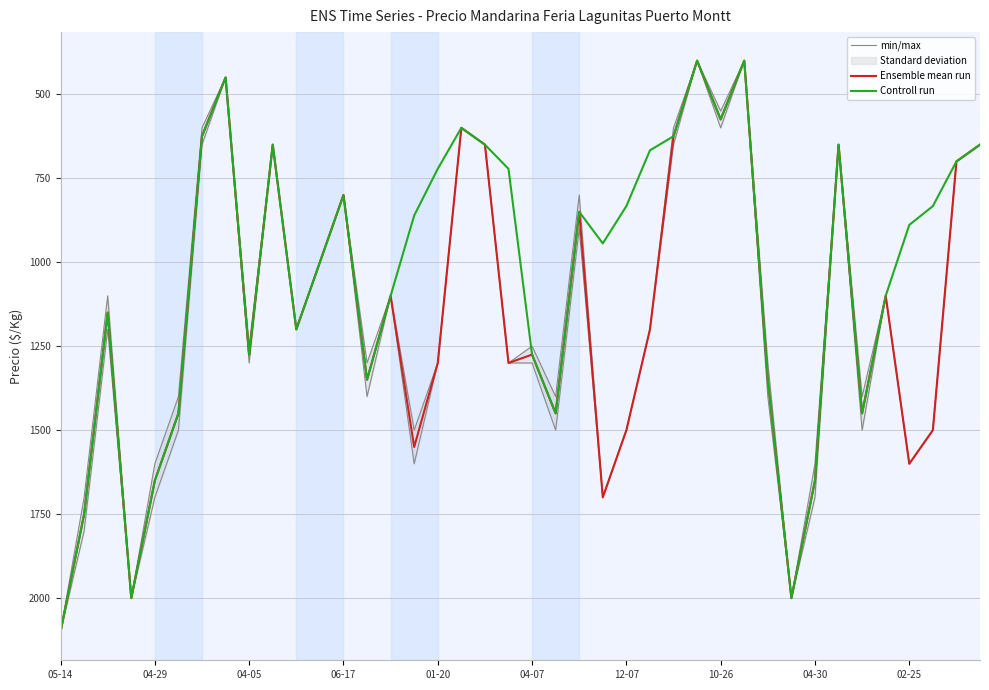

How many interior local valleys does the Ensemble mean run series have?

12